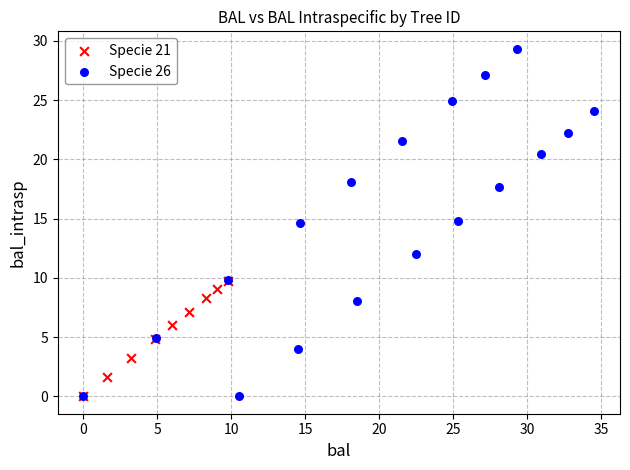

Which series has the widest spread of Y values?

Specie 26